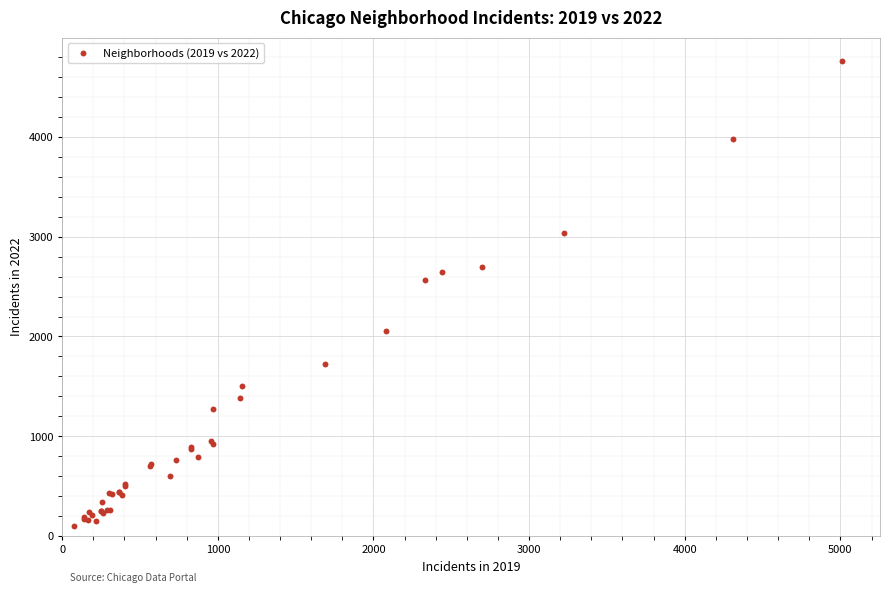

What Y value in the scatter plot is closest to 2430?

2566